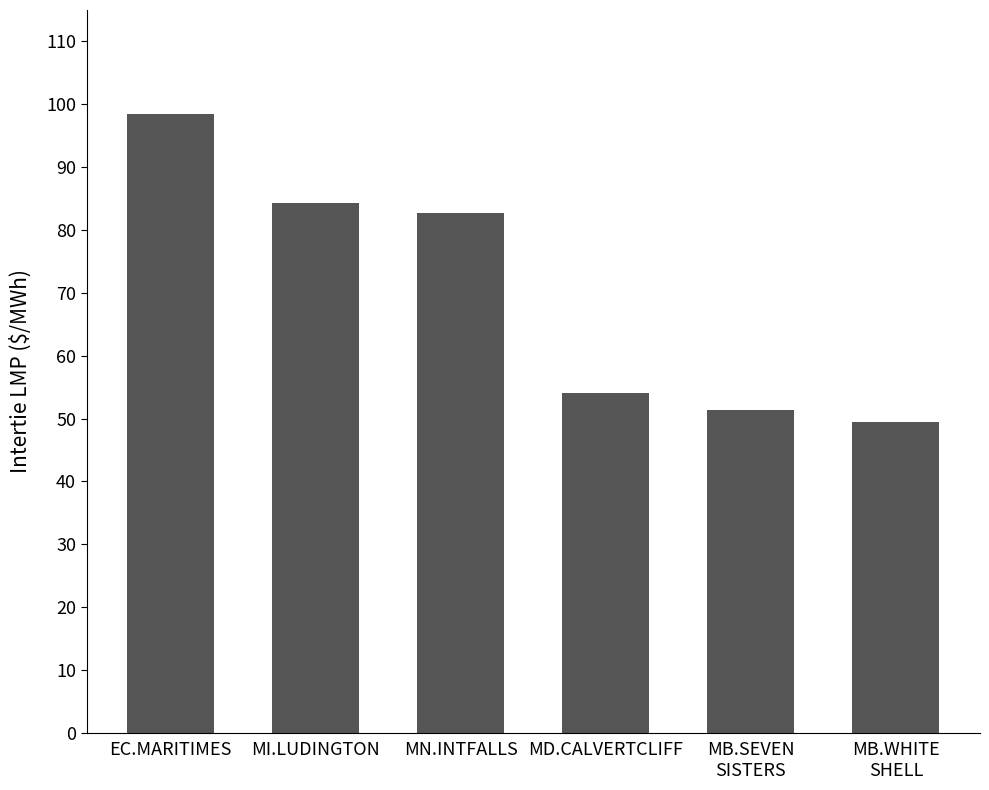

Which has a higher value, MN.INTFALLS or EC.MARITIMES?

EC.MARITIMES